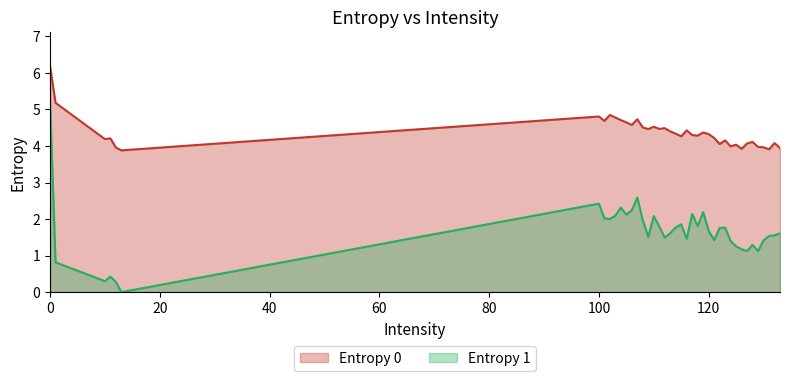

How many data points in Entropy 0 are less than 4?

8